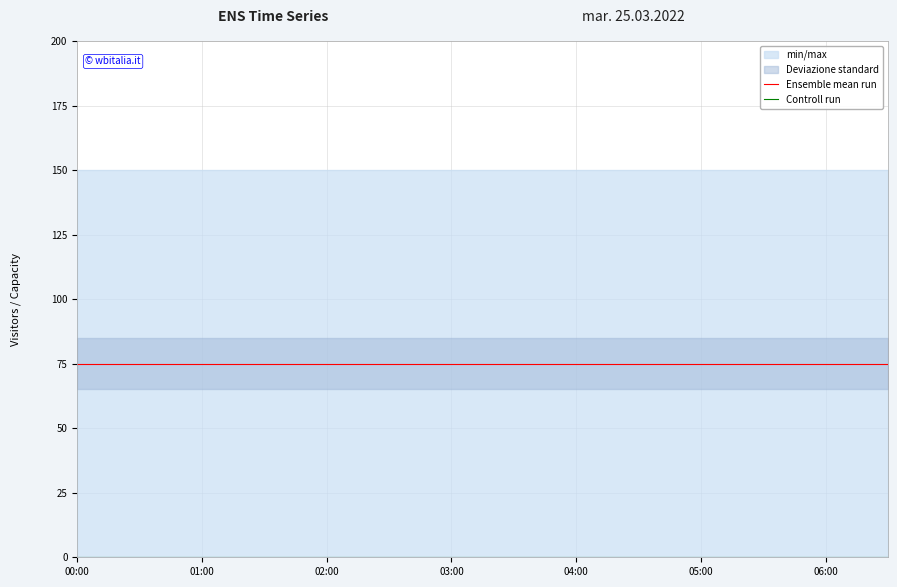

What is the sum of all Ensemble mean run values?

3000